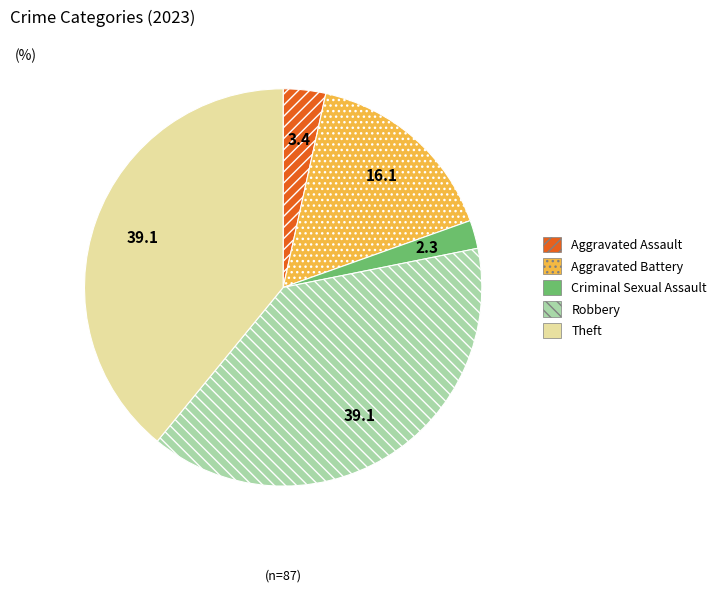

Is Aggravated Assault the majority of the pie?

No